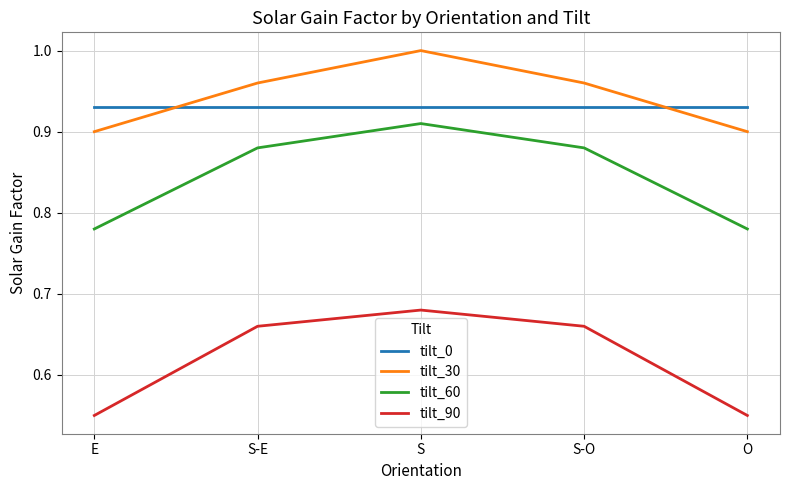

At how many categories does at least one series exceed 0?

5